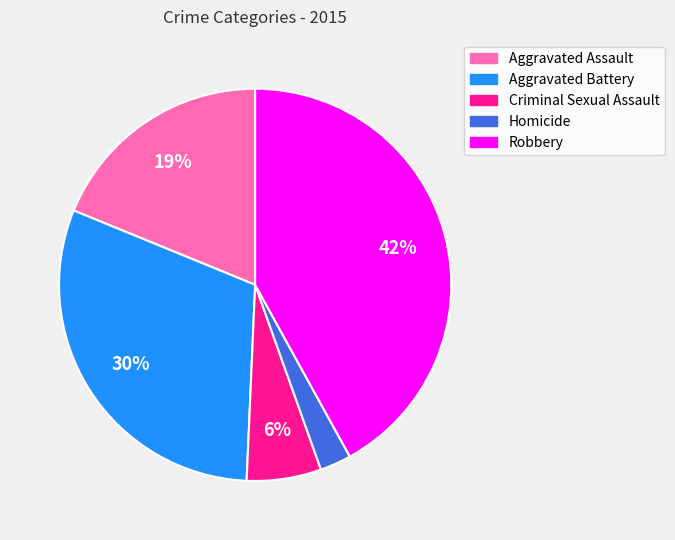

Does any single category account for the majority?

No